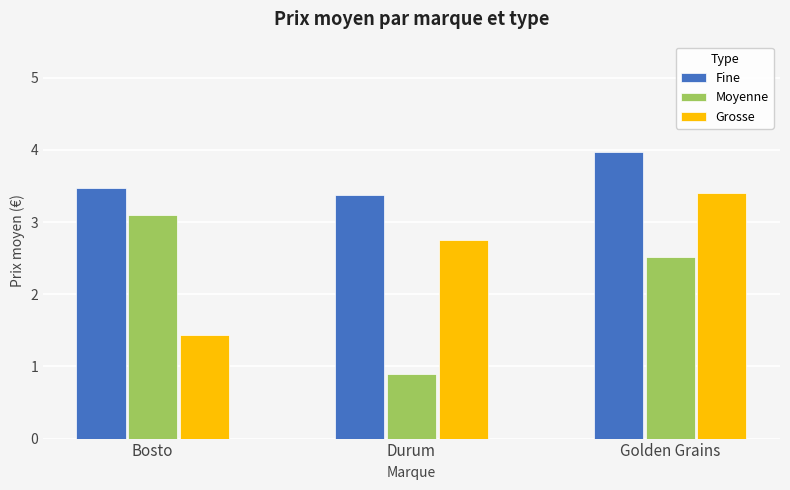

What is the value of the Fine bar at the 2nd from the left?

3.4